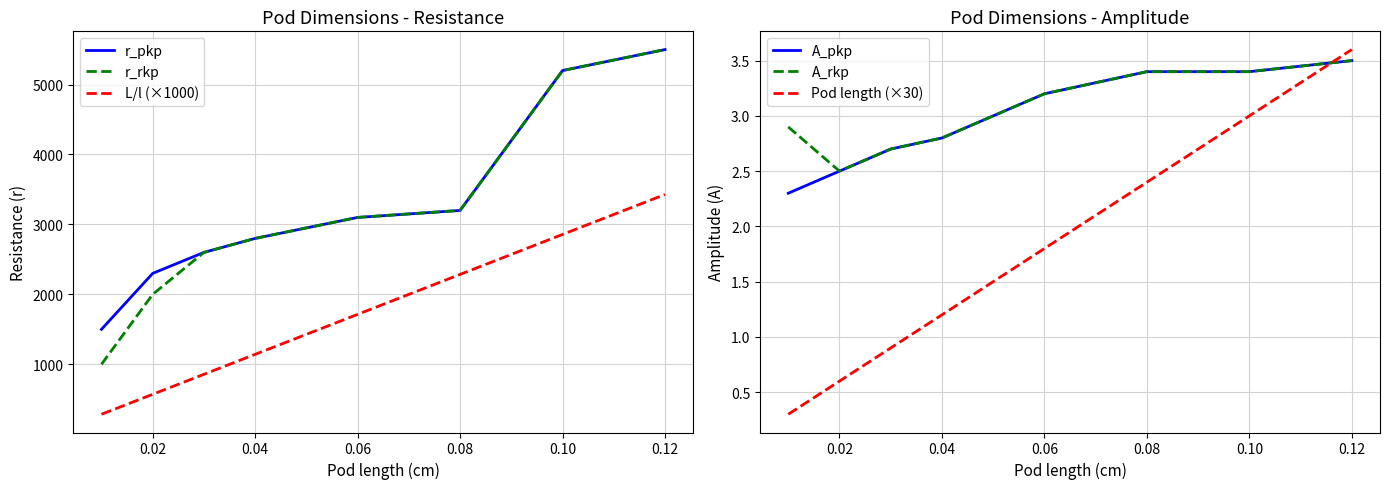

Reading left to right, what are all the values shown in this chart?

r_pkp: 1500.0	2300.0	2600.0	2800.0	3100.0	3200.0	5200.0	5500.0
r_rkp: 1000.0	2000.0	2600.0	2800.0	3100.0	3200.0	5200.0	5500.0
L/l (×1000): 285.7	571.4	857.1	1142.9	1714.3	2285.7	2857.1	3428.6
A_pkp: 2.3	2.5	2.7	2.8	3.2	3.4	3.4	3.5
A_rkp: 2.9	2.5	2.7	2.8	3.2	3.4	3.4	3.5
Pod length (×30): 0.3	0.6	0.9	1.2	1.8	2.4	3.0	3.6